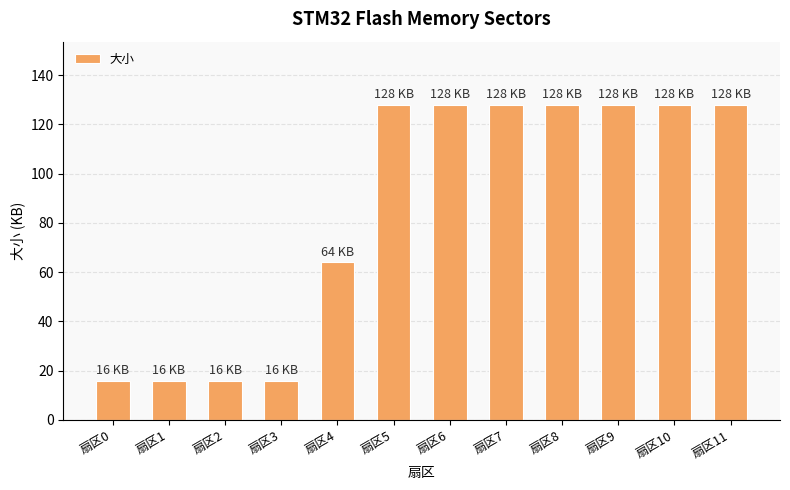

Which has a higher value, 扇区2 or 扇区5?

扇区5